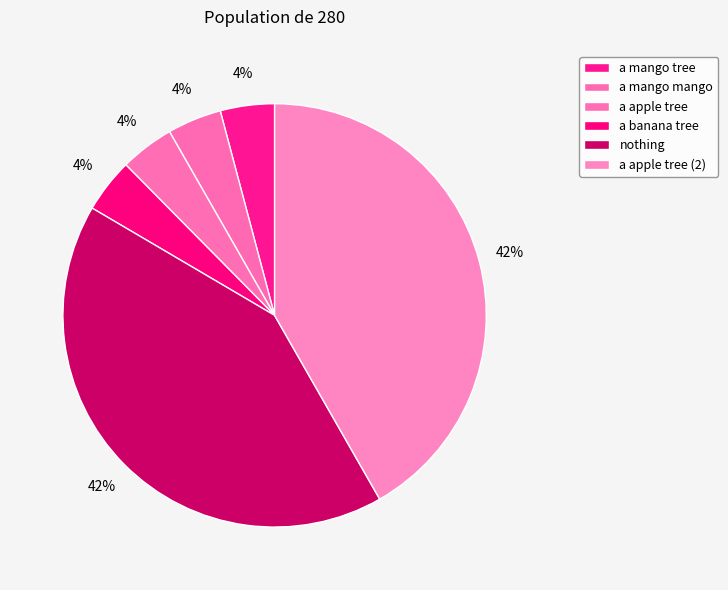

How many segments does this pie chart have?

6